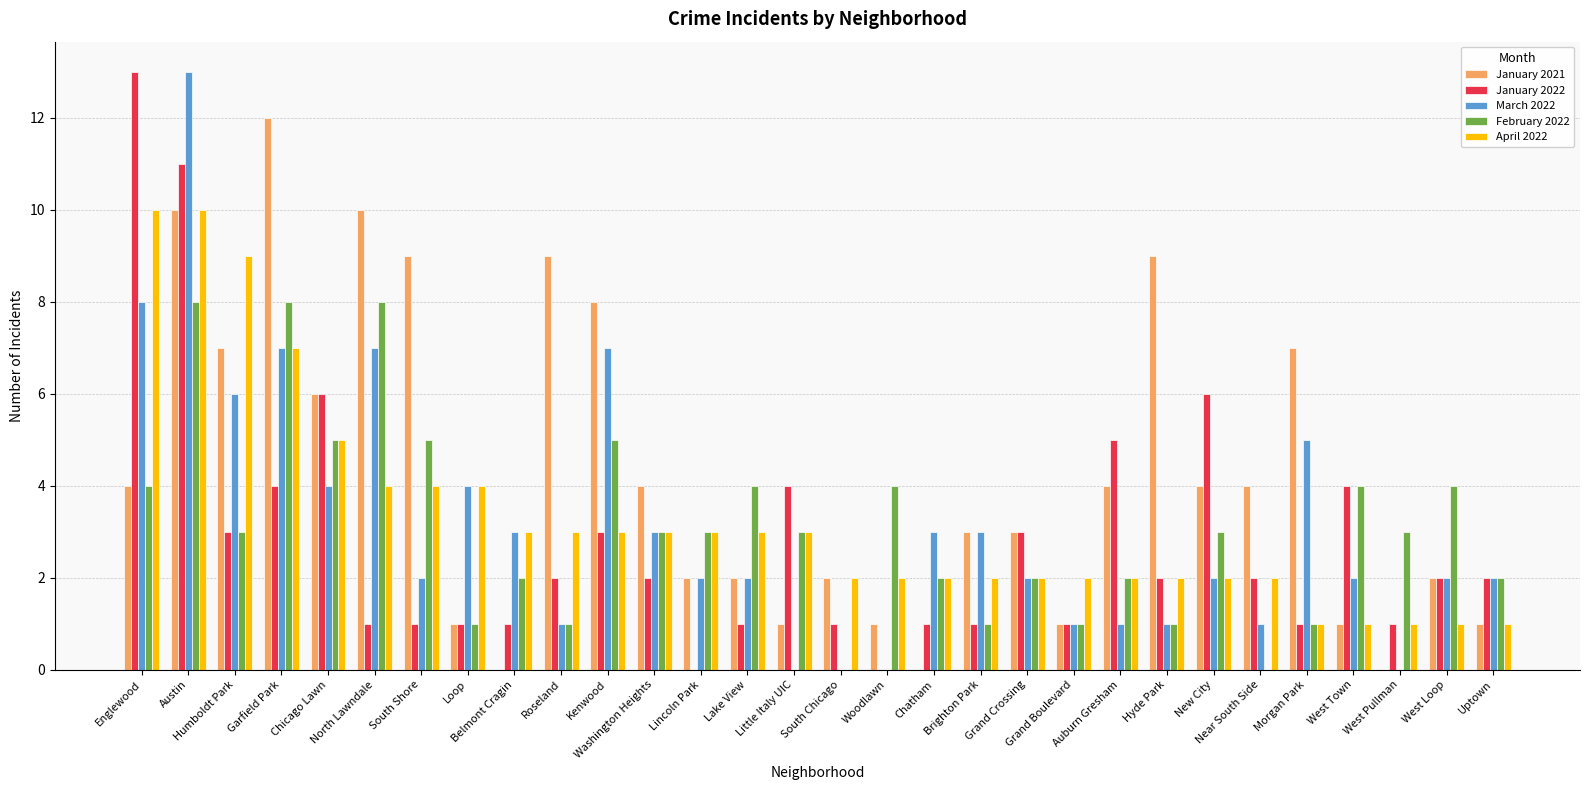

What is the maximum value shown in the chart?

13